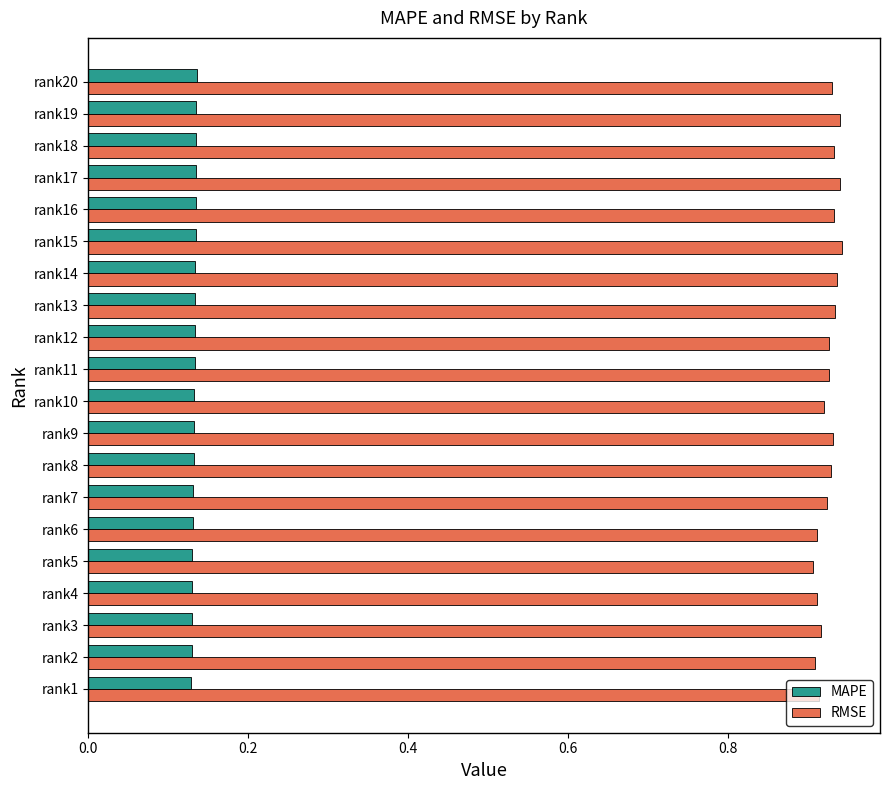

What are all the series names shown in the legend?

MAPE, RMSE